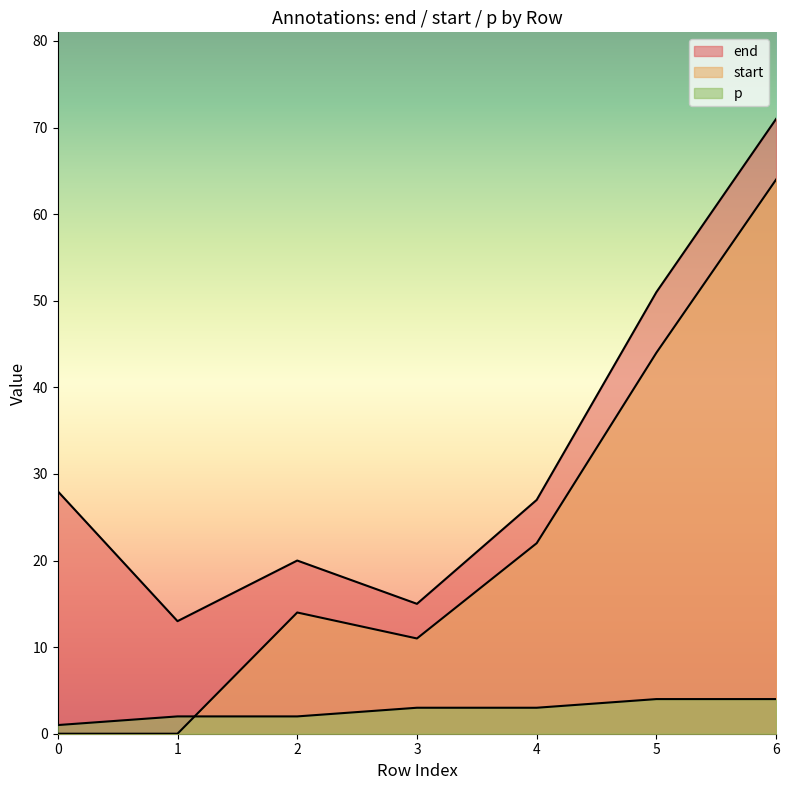

True or false: start and end cross at least once.

False